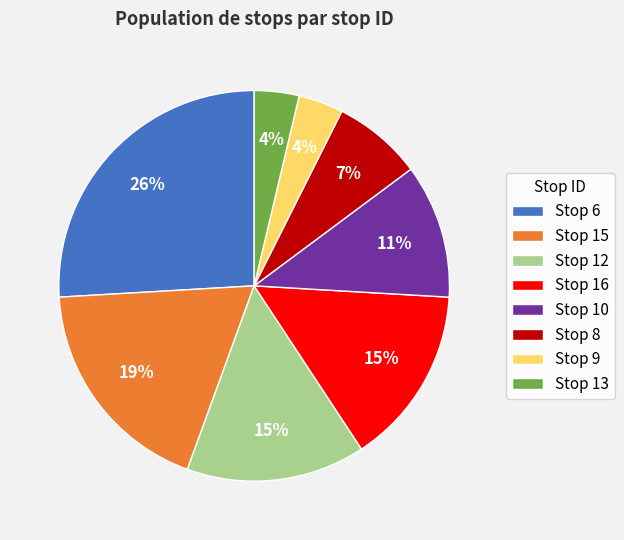

Does any single category account for the majority?

No